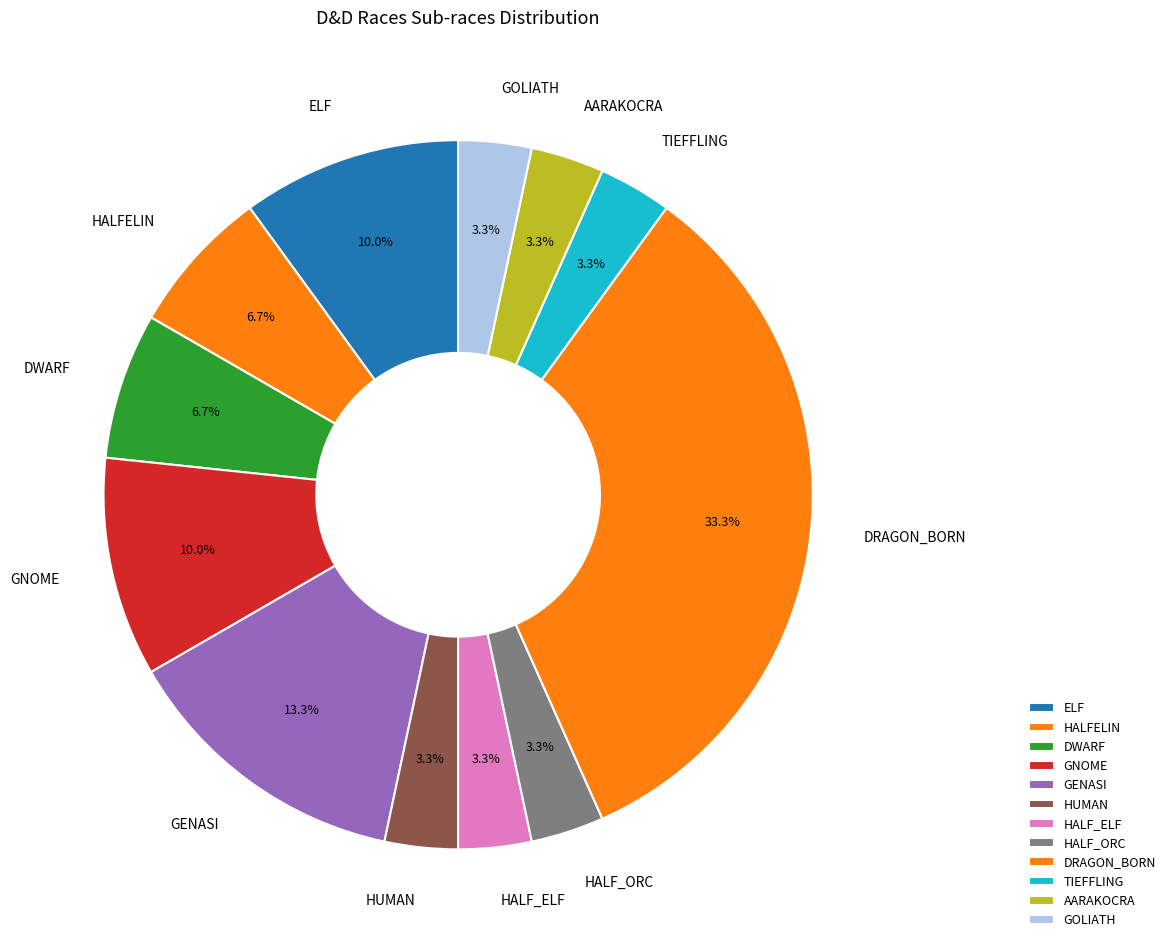

Is the sum of HALF_ORC and AARAKOCRA greater than half?

No